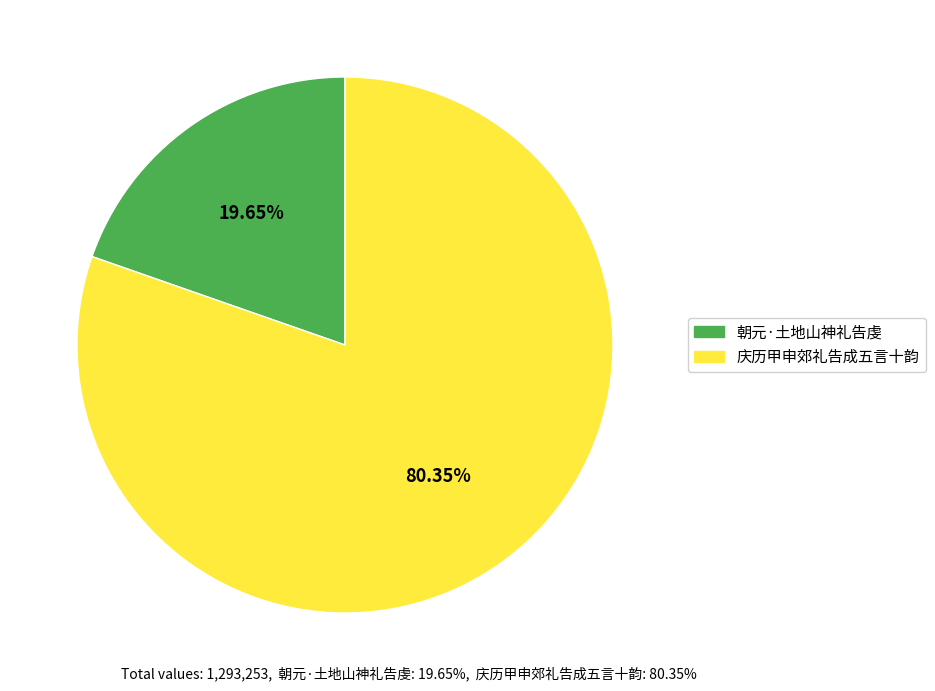

Which slice is the largest?

庆历甲申郊礼告成五言十韵